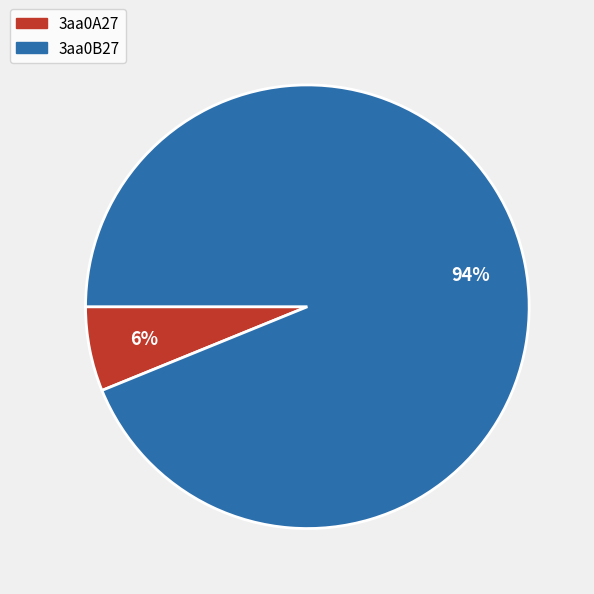

Is it true that 3aa0B27 is 99% of the pie?

False